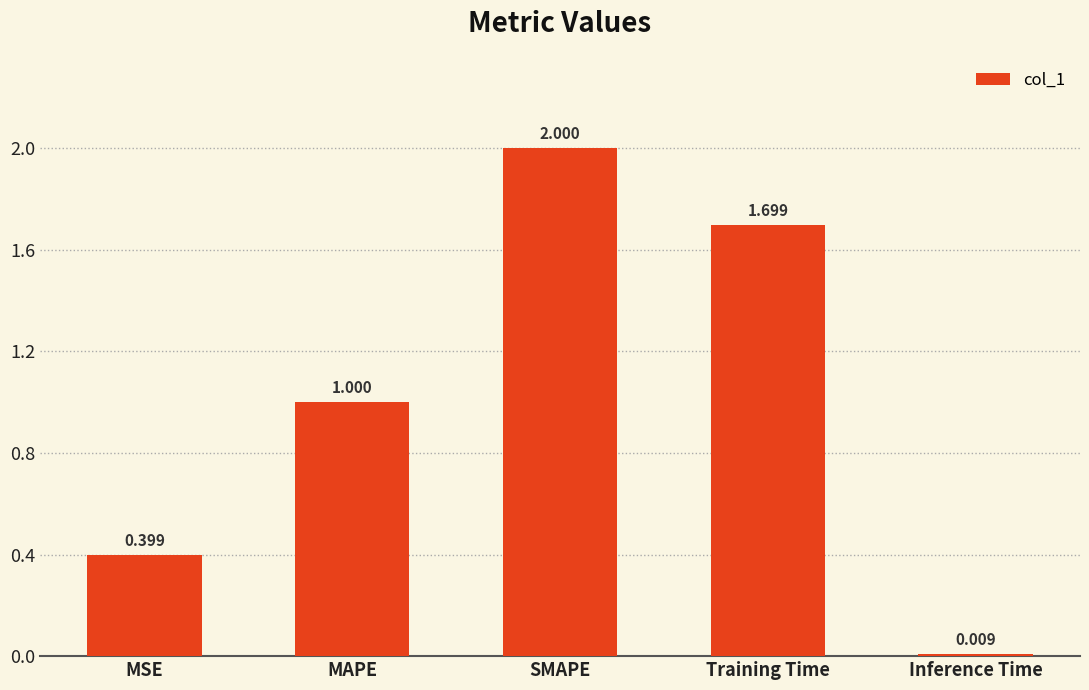

What is the label of the 2nd bar from the left?

MAPE